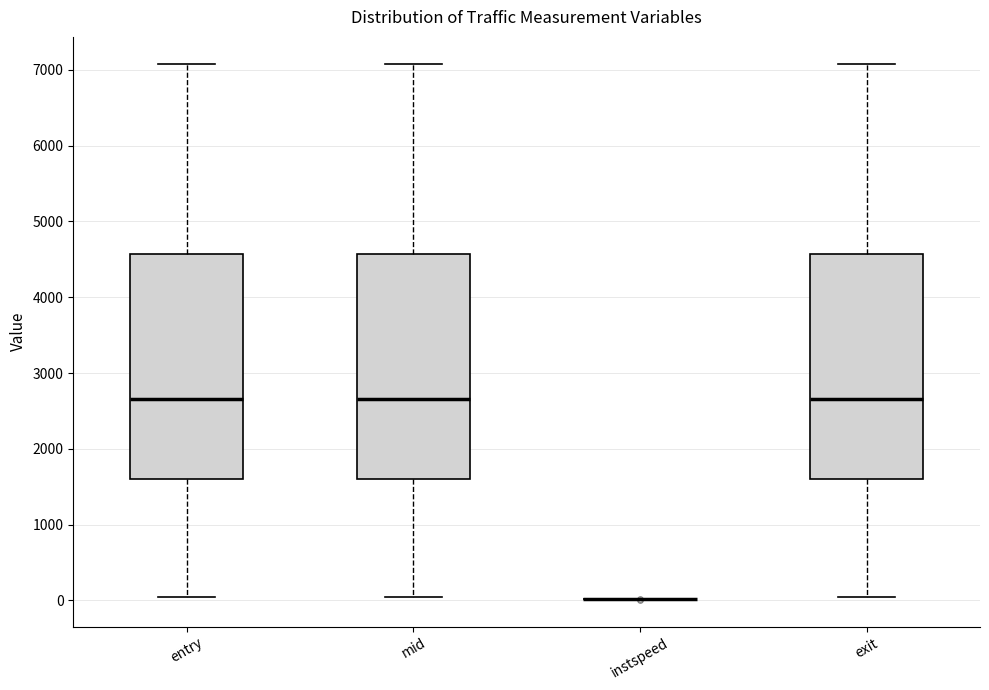

Reading left to right, read every box against the y-axis: the position of its median line, the range the box covers, and the ends of its whiskers. The values are not printed on the chart, so give them approximately, as read against the axis.

entry: median 2700, box 1600 to 4600, whiskers 0 to 7100
mid: median 2700, box 1600 to 4600, whiskers 0 to 7100
instspeed: box collapsed to a line at 0, whiskers 0 to 0
exit: median 2700, box 1600 to 4600, whiskers 0 to 7100